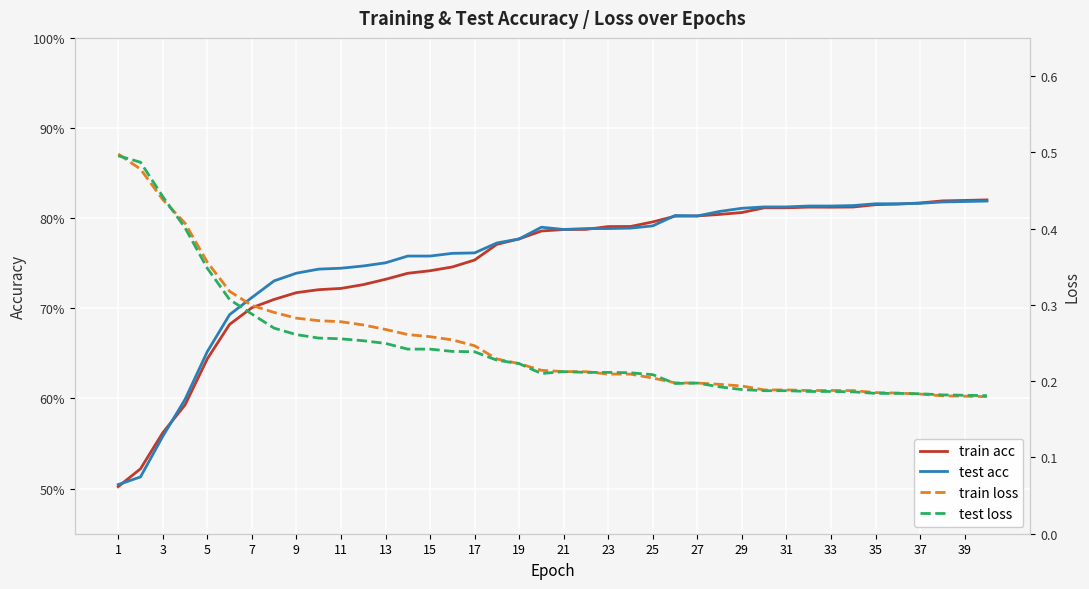

What is the sum of all train acc values?

30.0